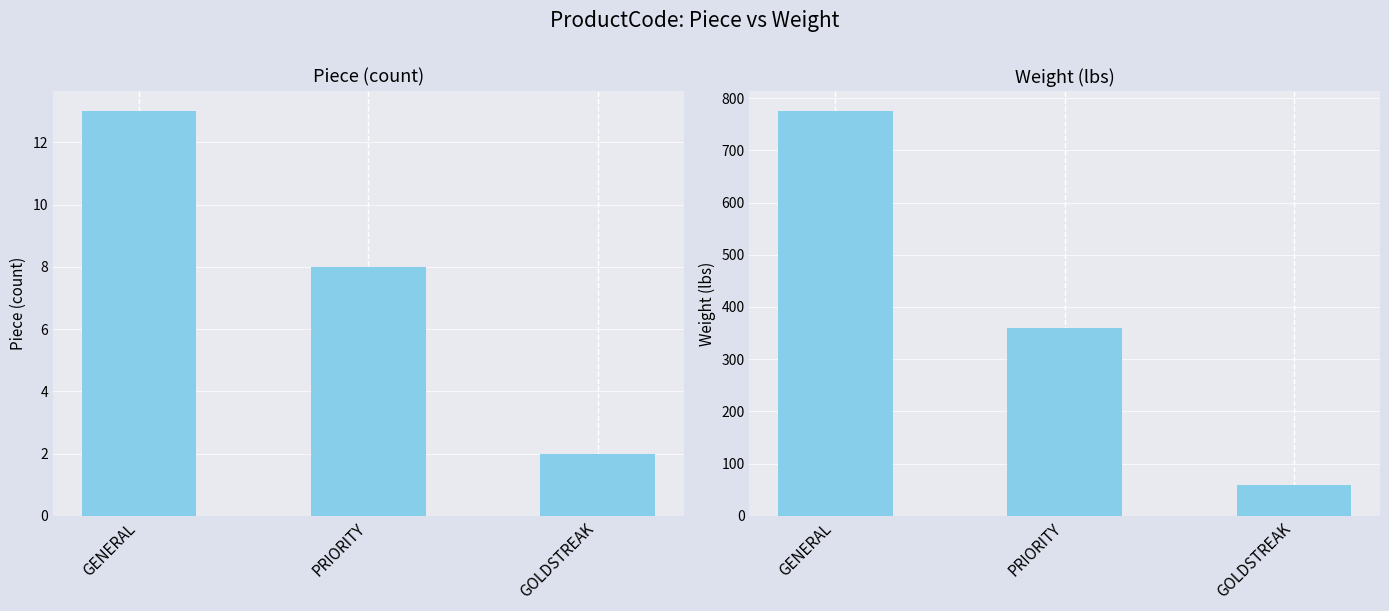

Which category has the highest value in the Piece series?

GENERAL